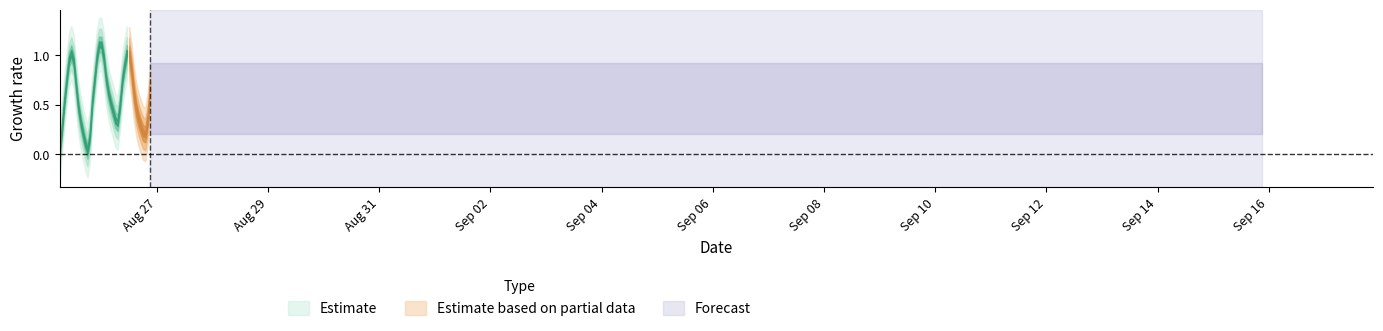

What is the label of the 25th point from the left?

2024-08-26 06:00:00